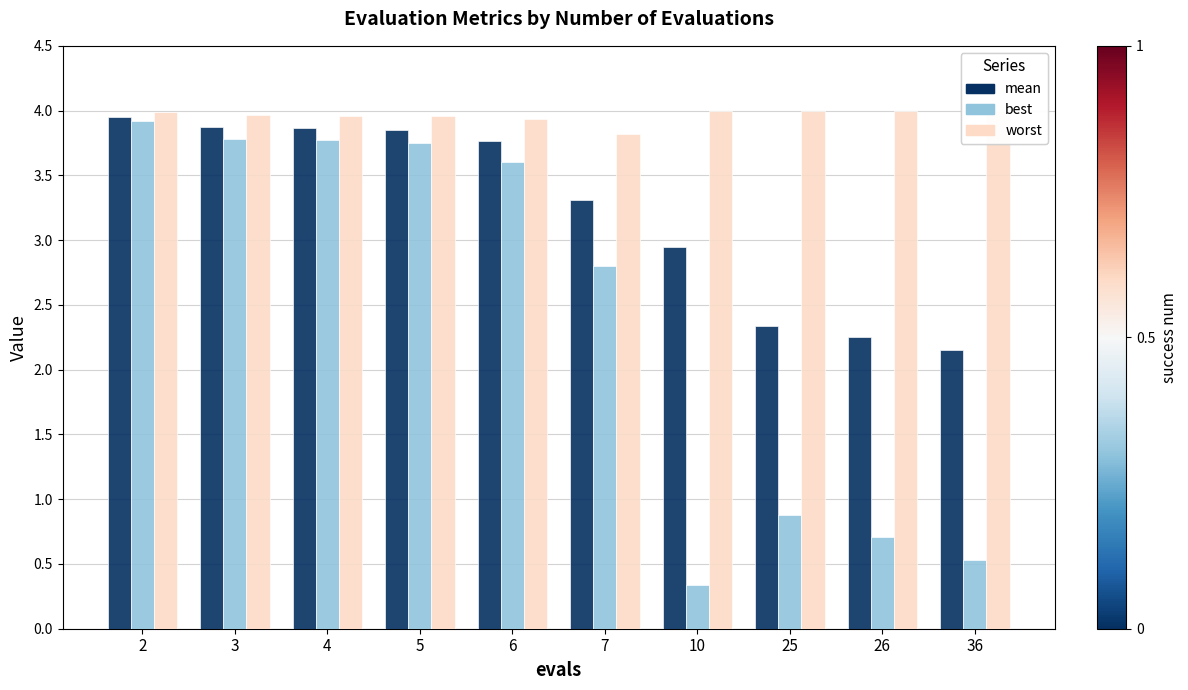

Rank the series at 7 from highest to lowest value.

worst, mean, best